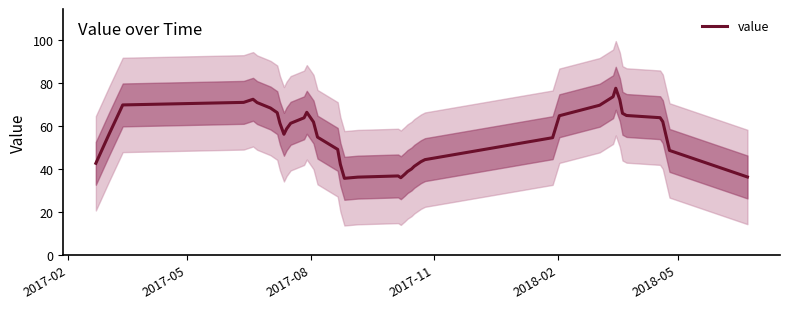

What is the value of the 34th point from the left?

72.3